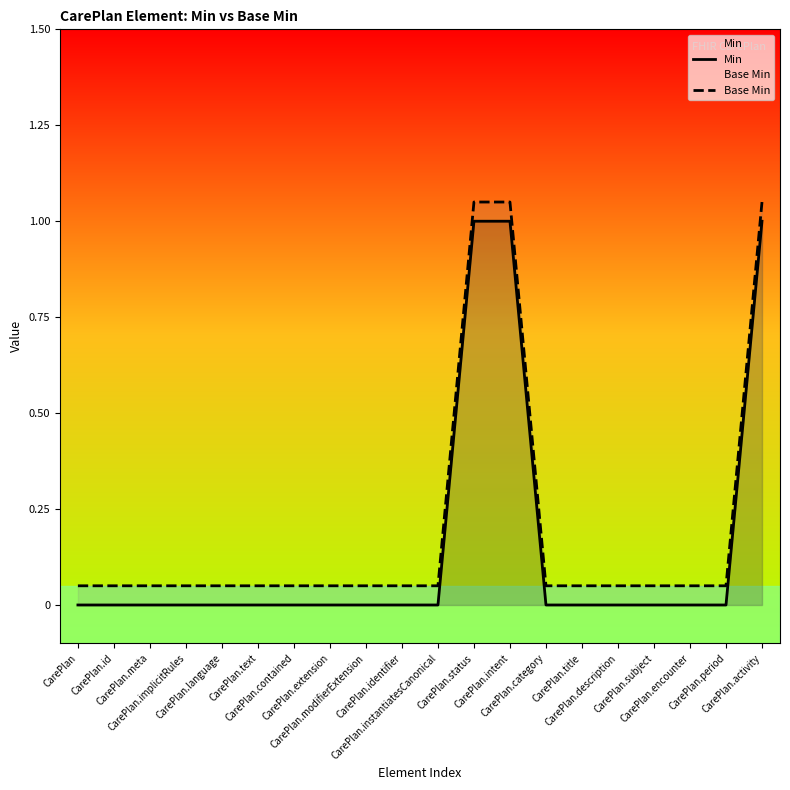

Which series has the largest total across all categories?

Base Min